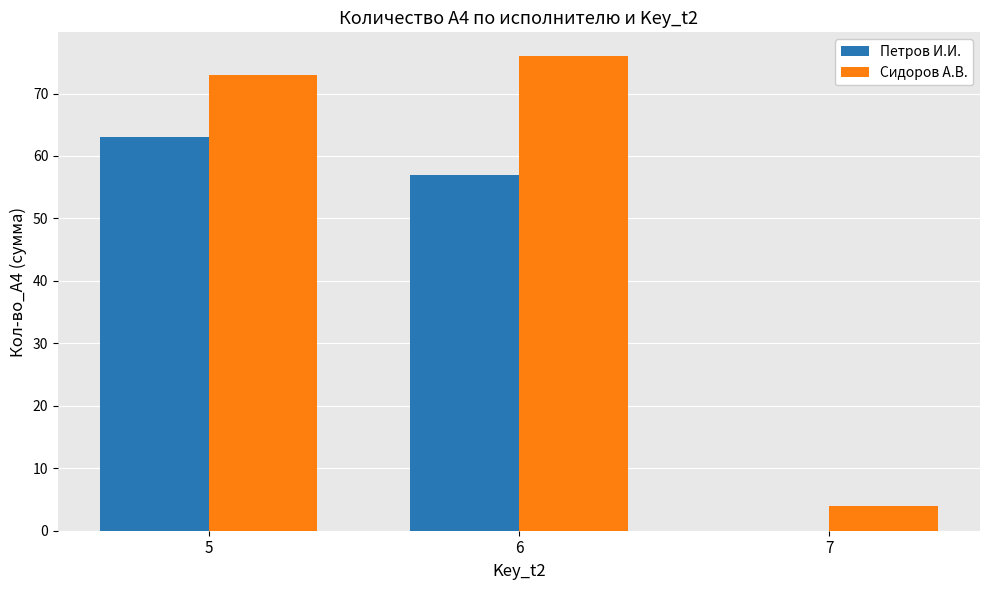

What are all the series names shown in the legend?

Петров И.И., Сидоров А.В.